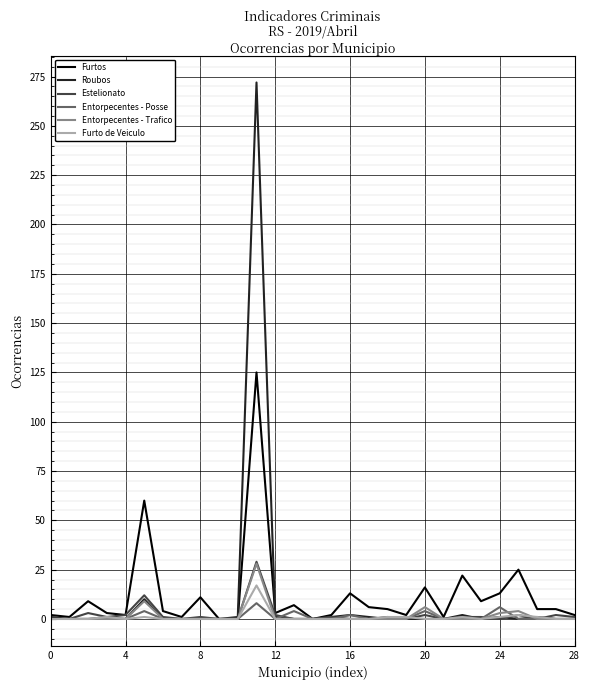

Which series has the largest range (max minus min)?

Roubos